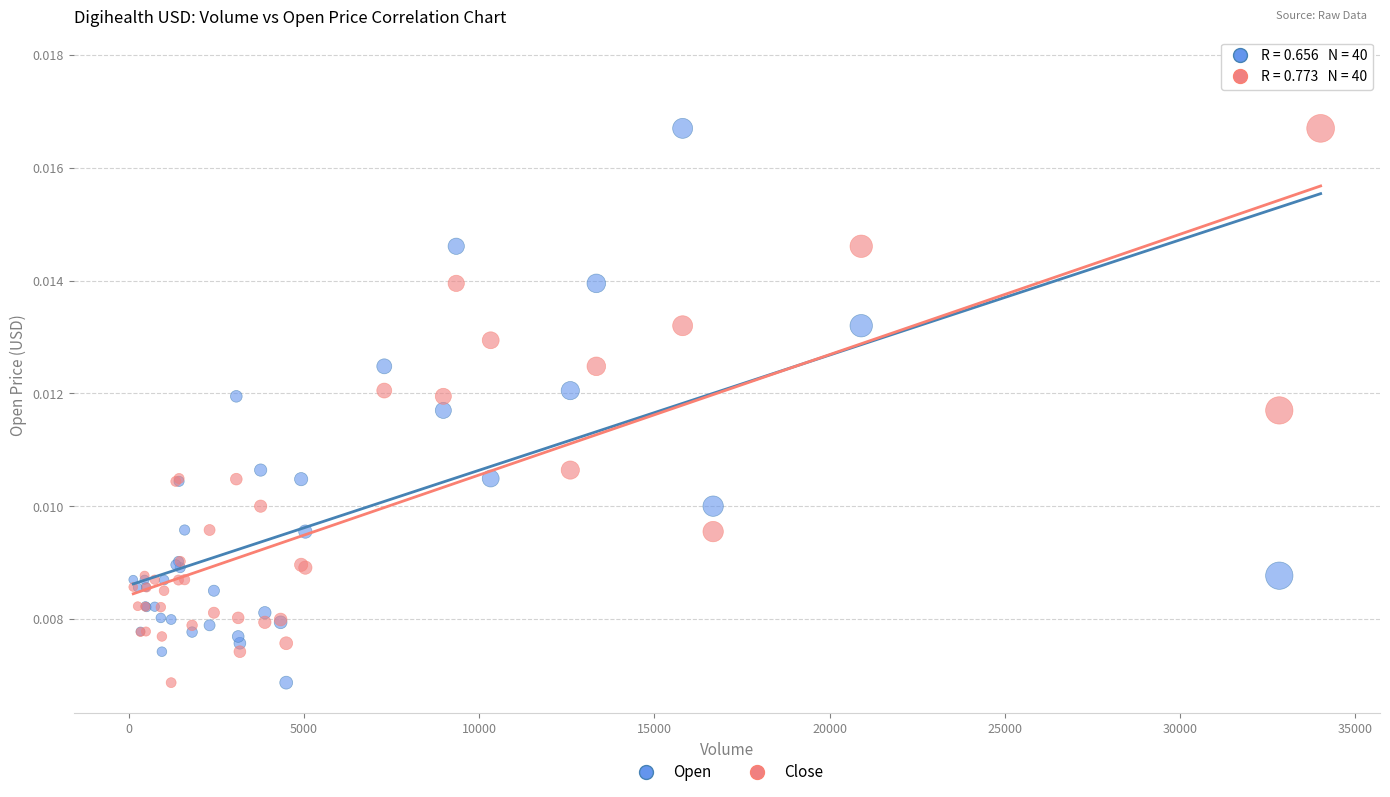

Which series reaches the maximum Y coordinate?

Open